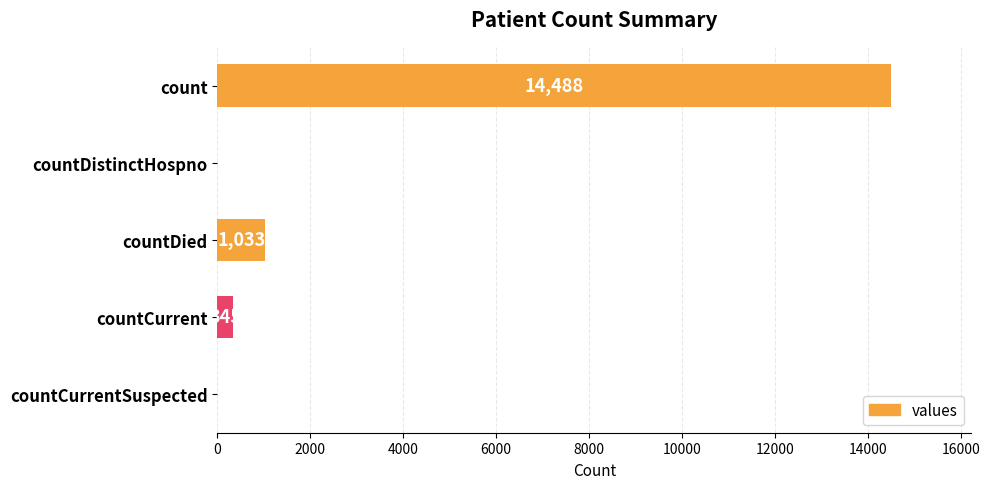

Reading top to bottom, extract all data points from this chart.

count=14488	countDistinctHospno=0	countDied=1033	countCurrent=345	countCurrentSuspected=0